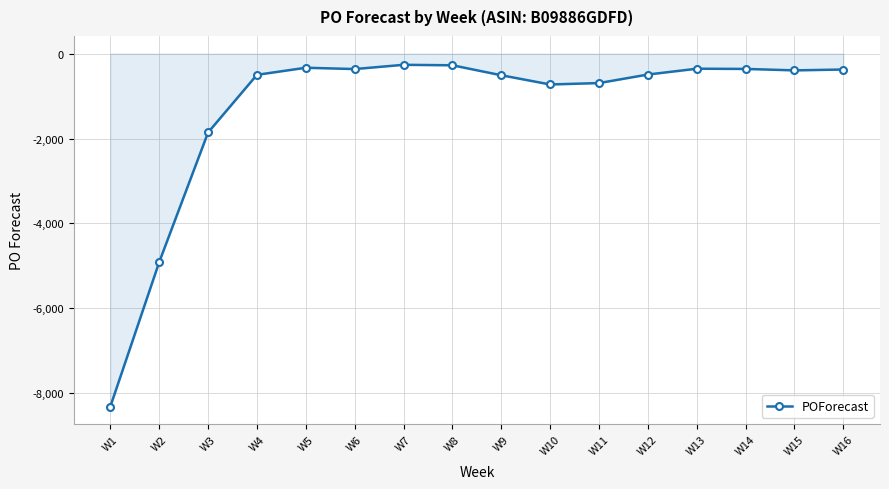

Where is the data nearest to the value -4288?

W2